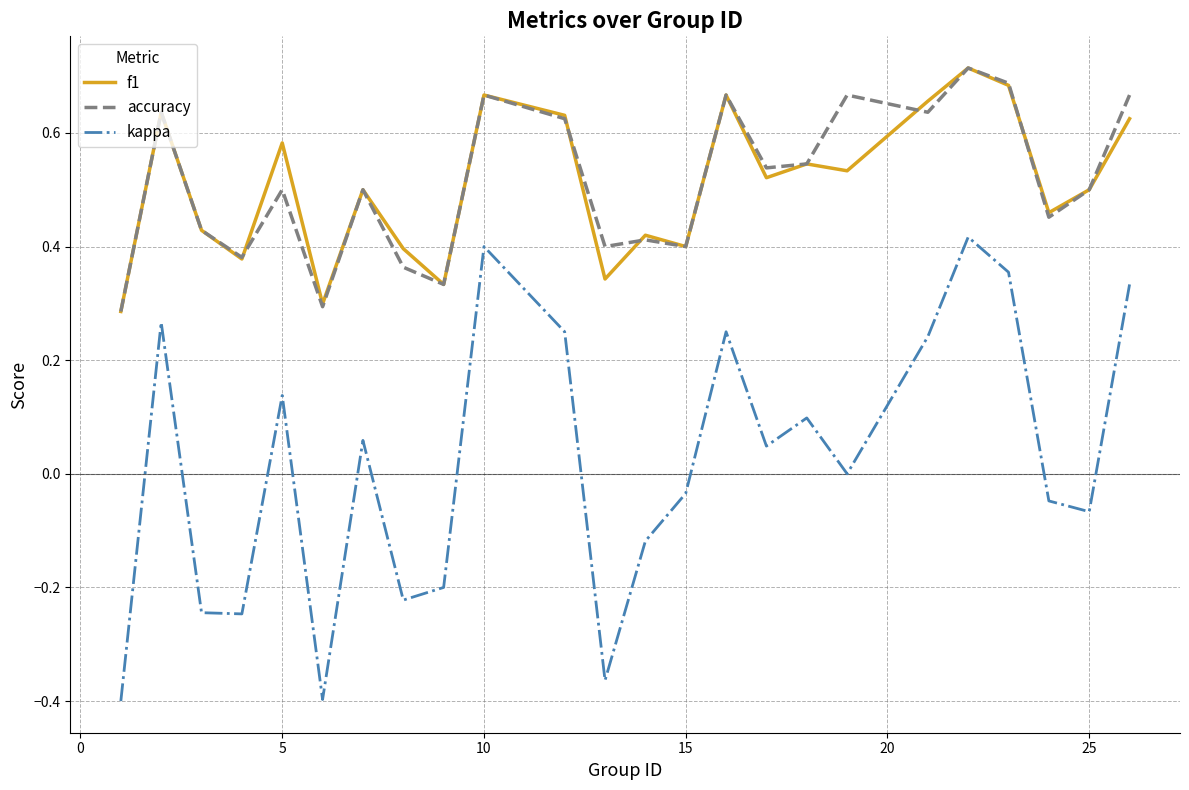

True or false: accuracy and kappa cross at least once.

False